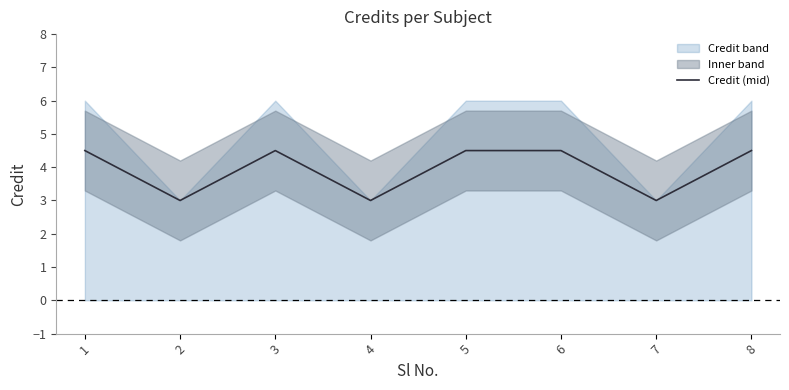

How many values are between 3 and 4?

3